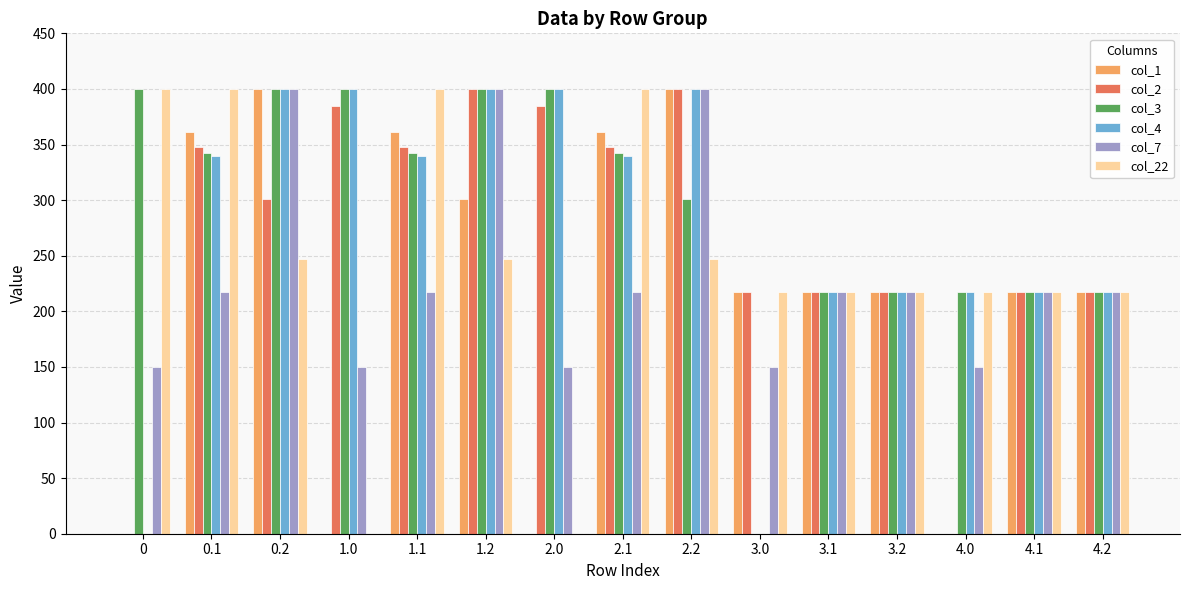

Is the value of col_3 at 0.1 greater than the value of col_4 at 3.1?

Yes